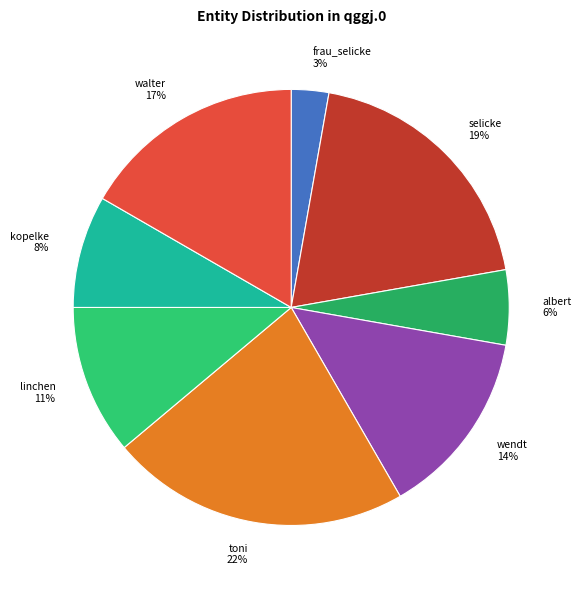

Is albert the majority of the pie?

No